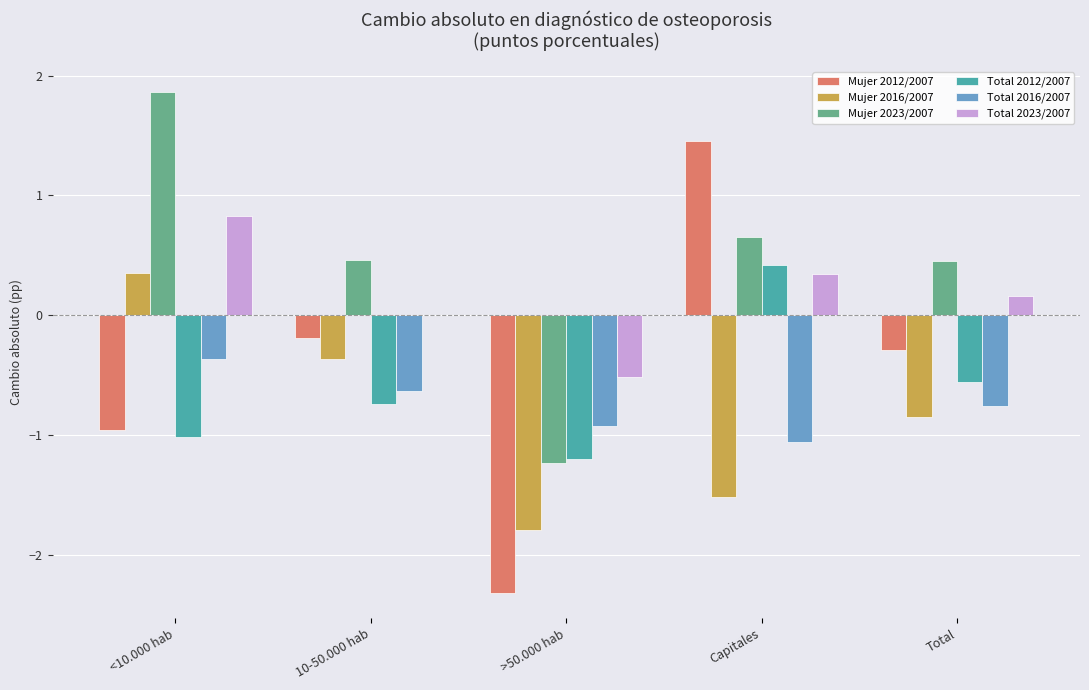

Which series has the largest total across all categories?

Mujer 2023/2007